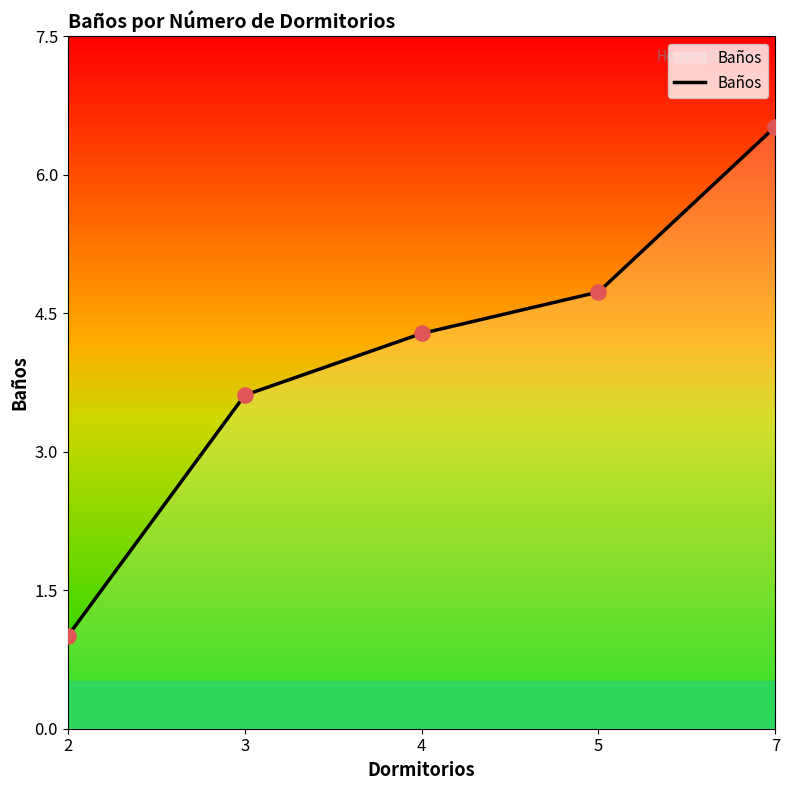

What is the ratio of the value at 4 to the value at 3?

1.2